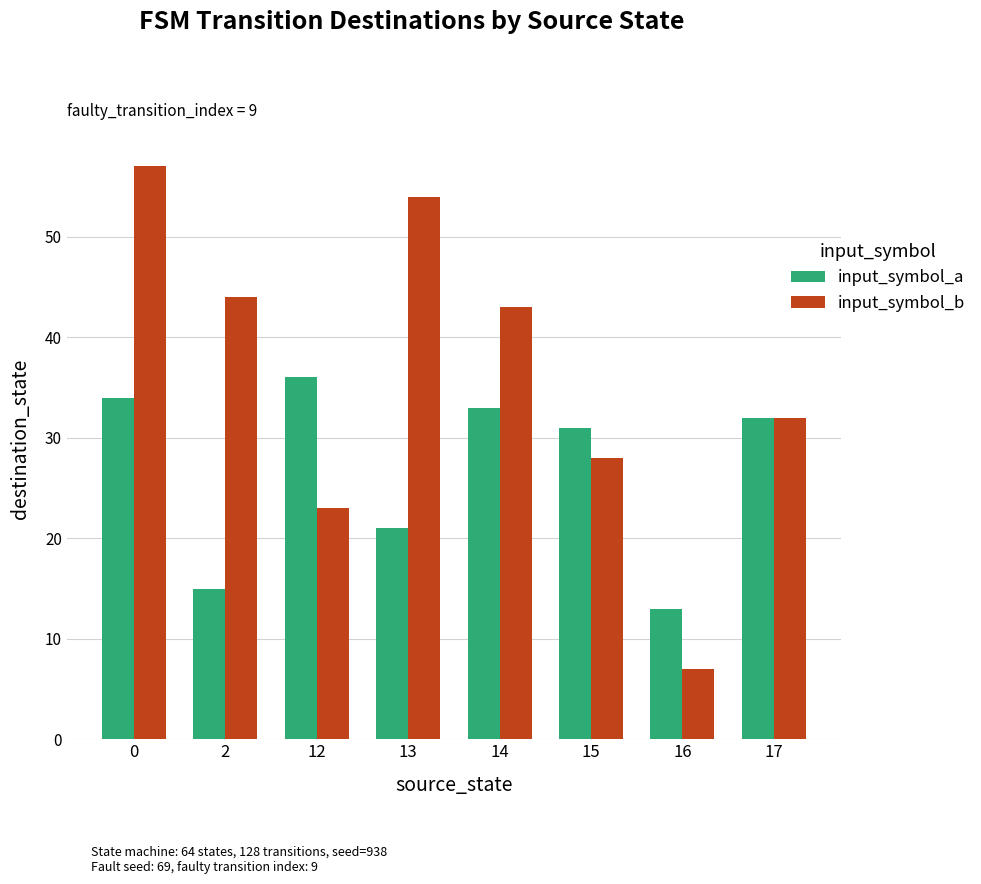

How many bars are there in each group?

2